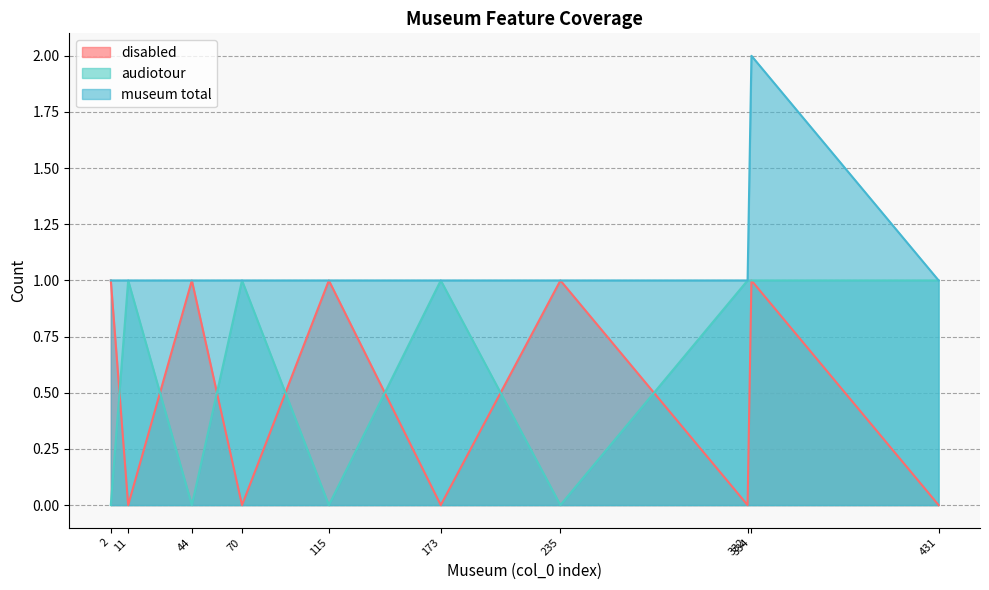

Does the chart display data point markers on the line(s)?

No